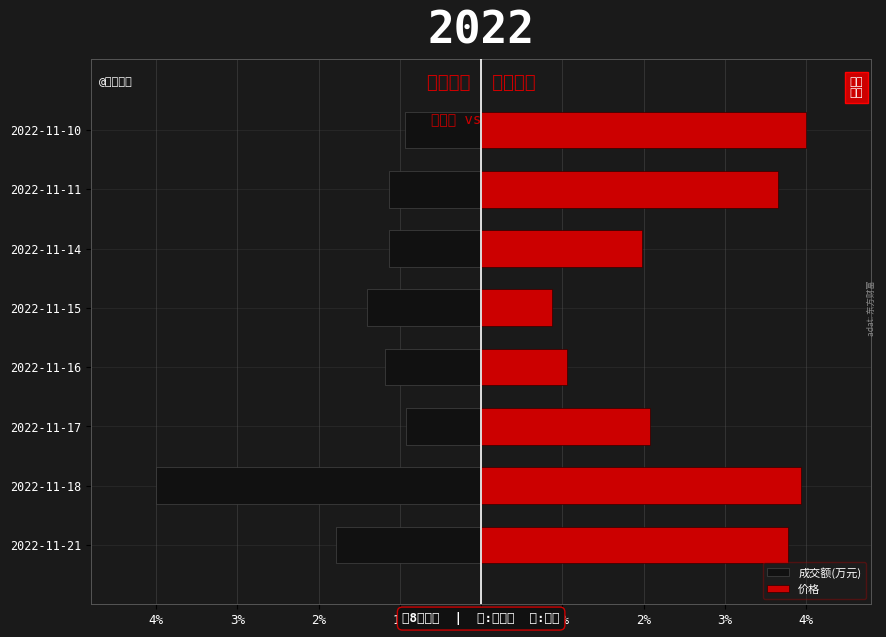

Which series changed the most between 2022-11-16 and 2022-11-10?

价格